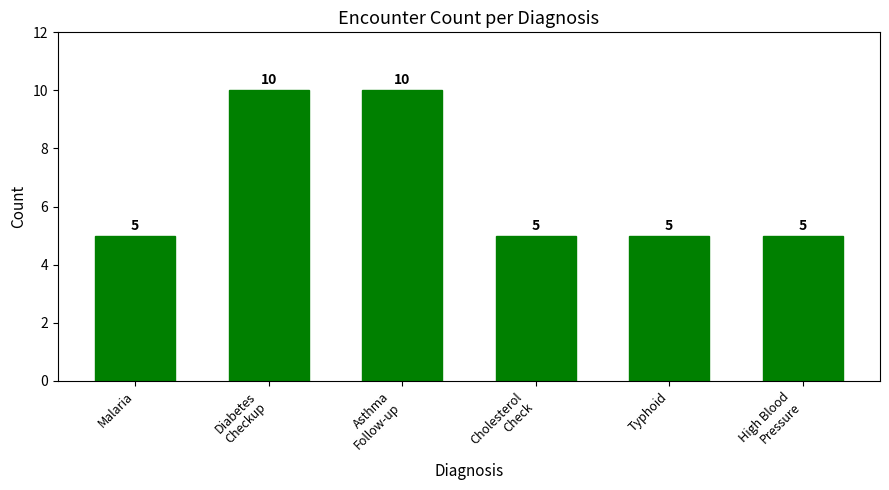

Reading left to right, extract all data points from this chart.

Malaria=5	Diabetes
Checkup=10	Asthma
Follow-up=10	Cholesterol
Check=5	Typhoid=5	High Blood
Pressure=5